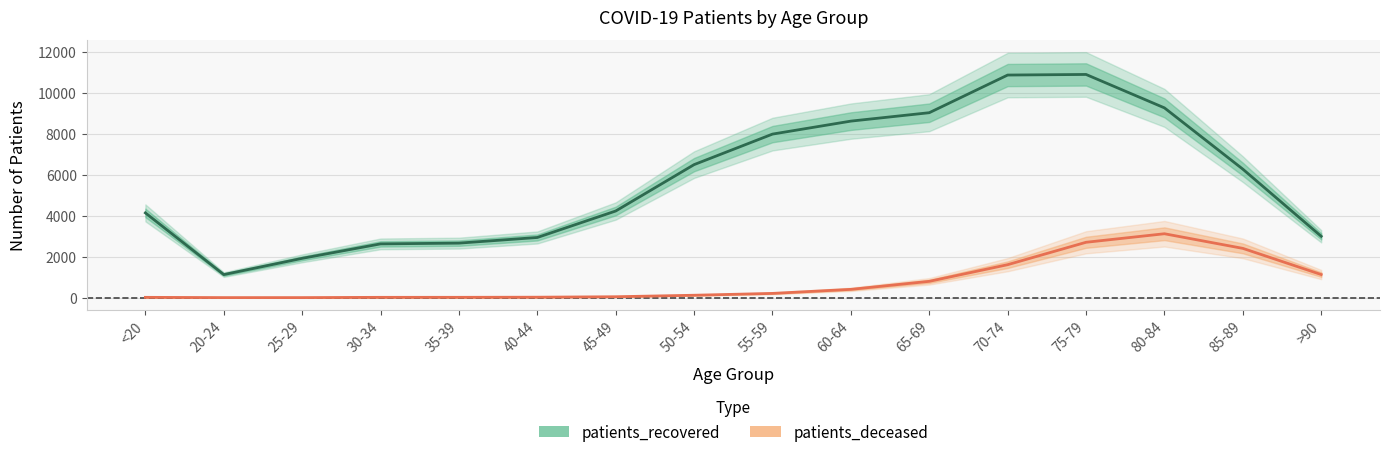

Rank the series by their maximum value, from highest to lowest.

patients_recovered, patients_deceased